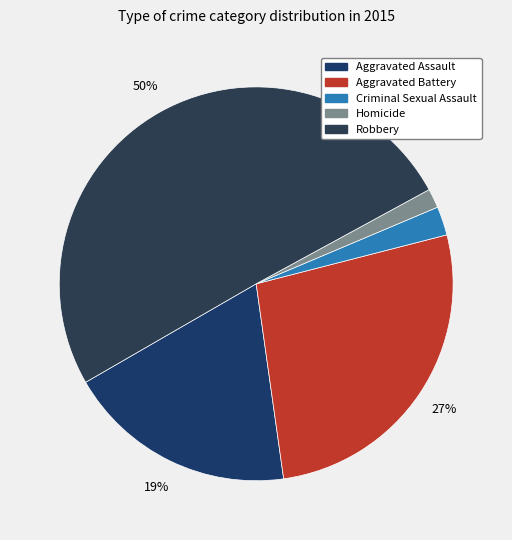

Rank the categories by value from lowest to highest.

Homicide, Criminal Sexual Assault, Aggravated Assault, Aggravated Battery, Robbery